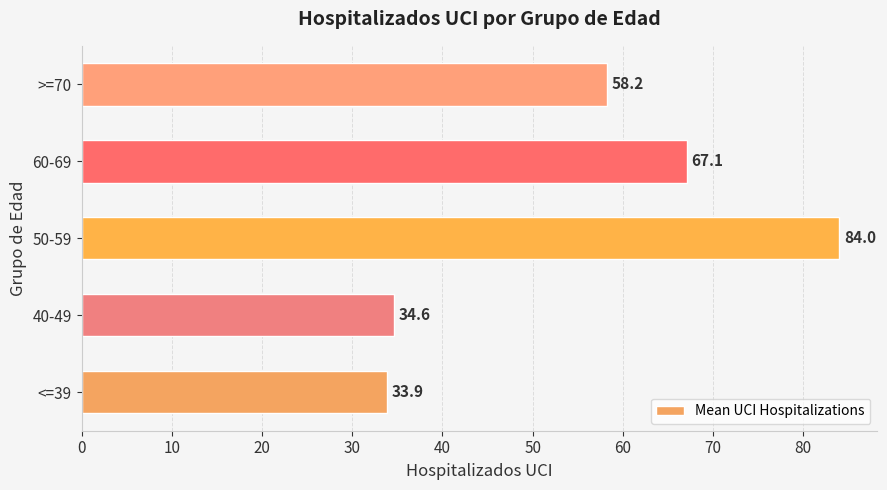

At which category does the chart reach its minimum across all series?

<=39